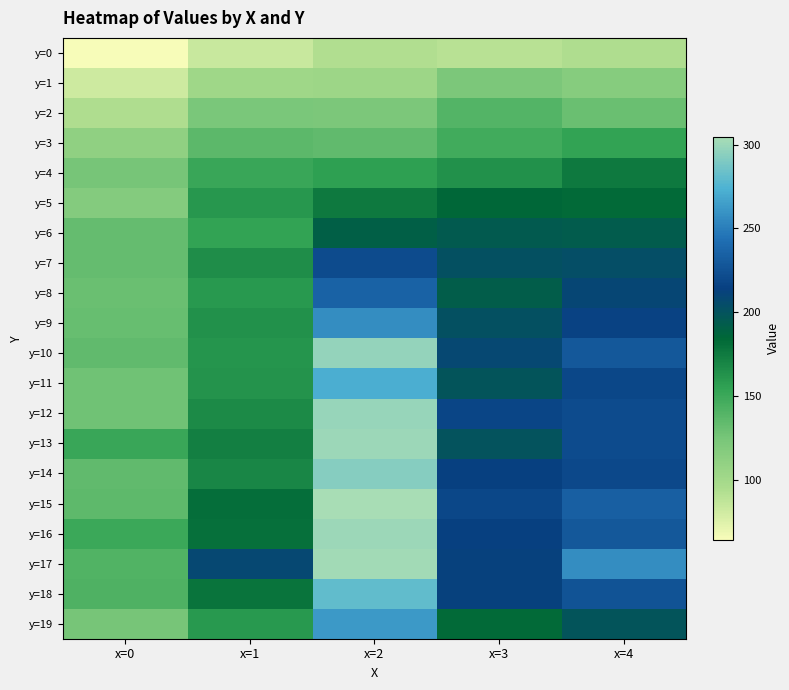

What is the spread (max minus min) of values at x=2?

211.8